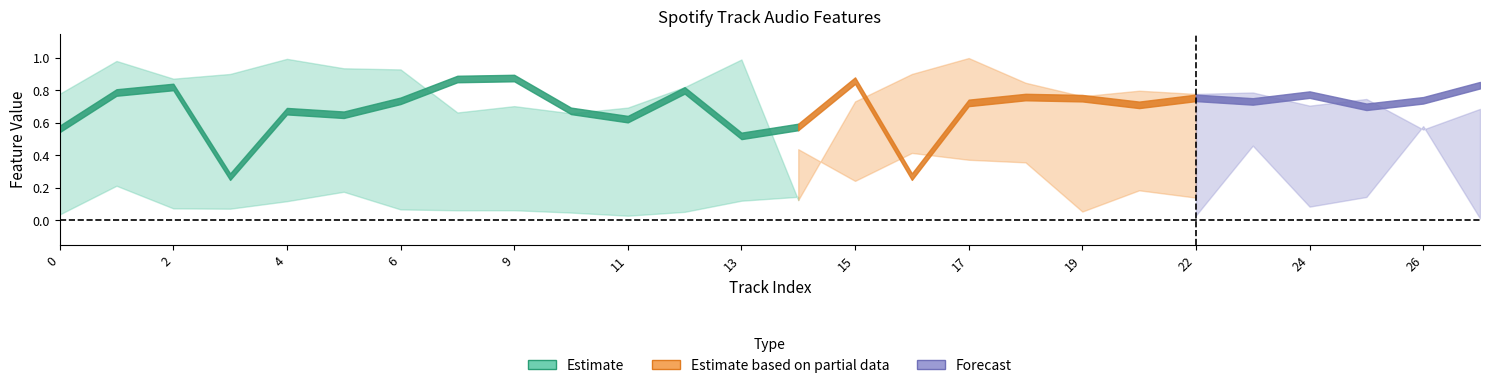

How many interior local peaks does the energy series have?

8